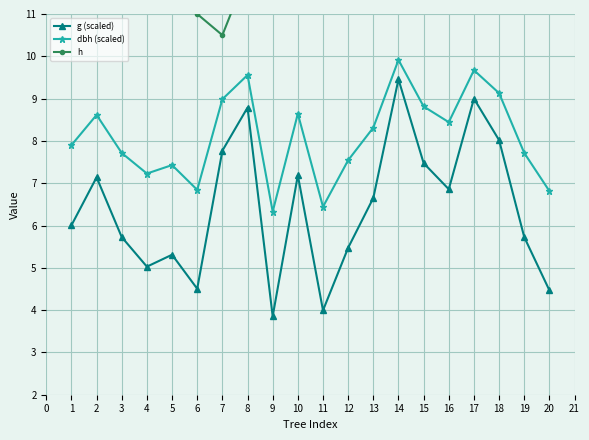

True or false: h and g (scaled) intersect in this chart.

False